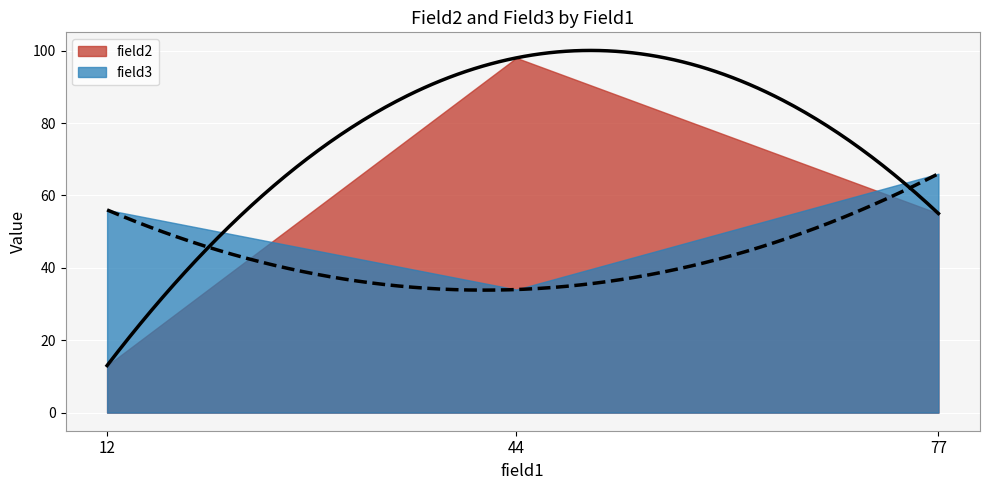

Which has a higher value, 77 or 12?

77